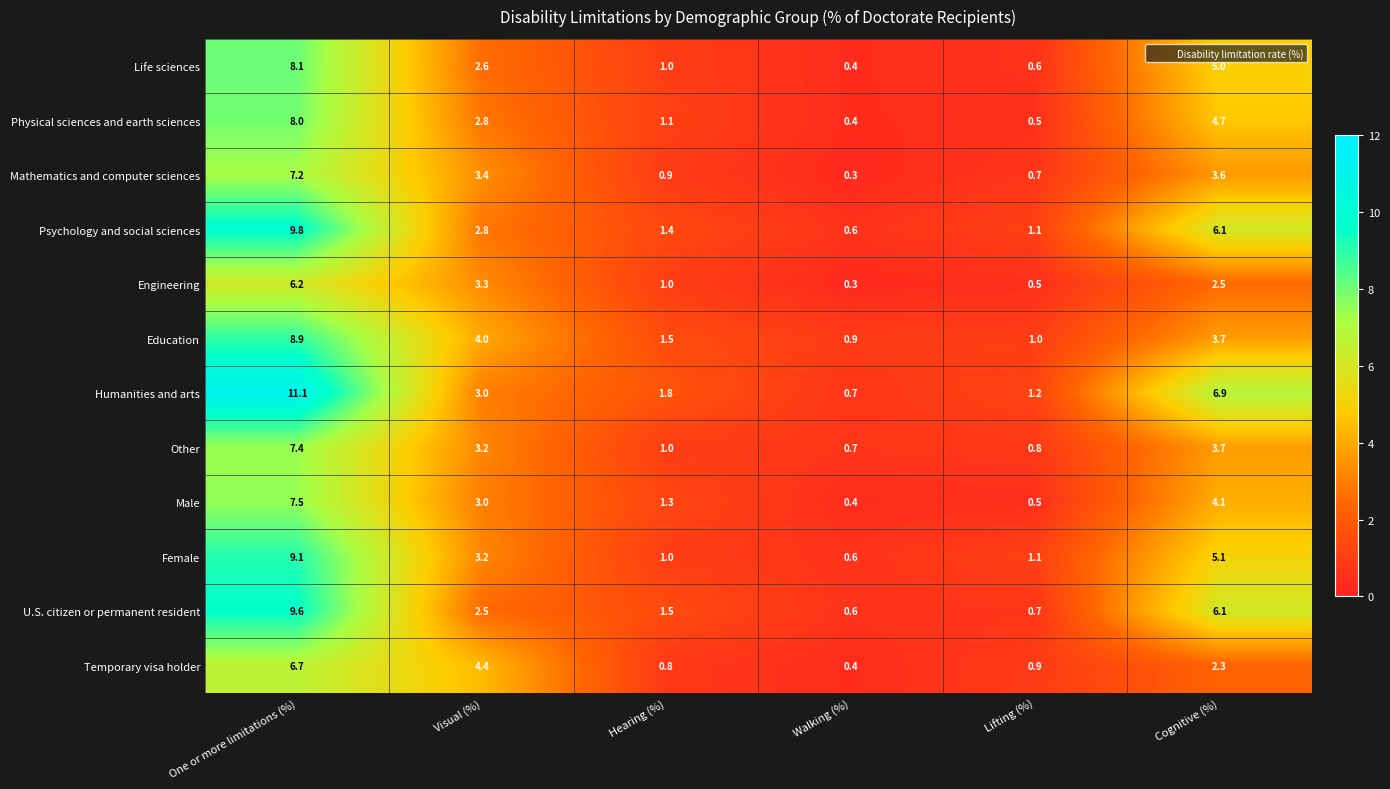

What is the difference between the maximum and minimum values in the Other series?

6.7